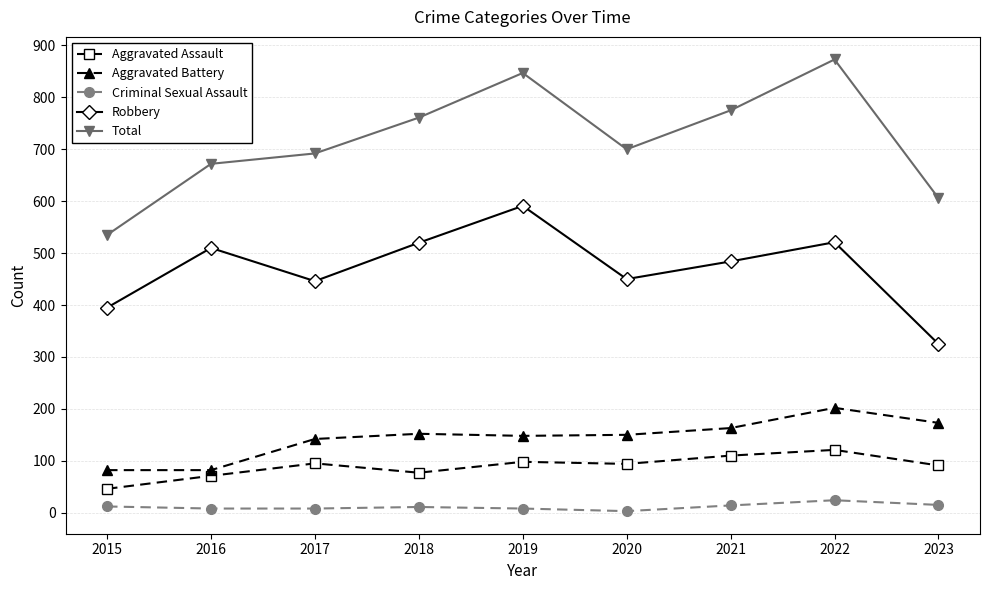

At which category does the chart reach its peak across all series?

2022